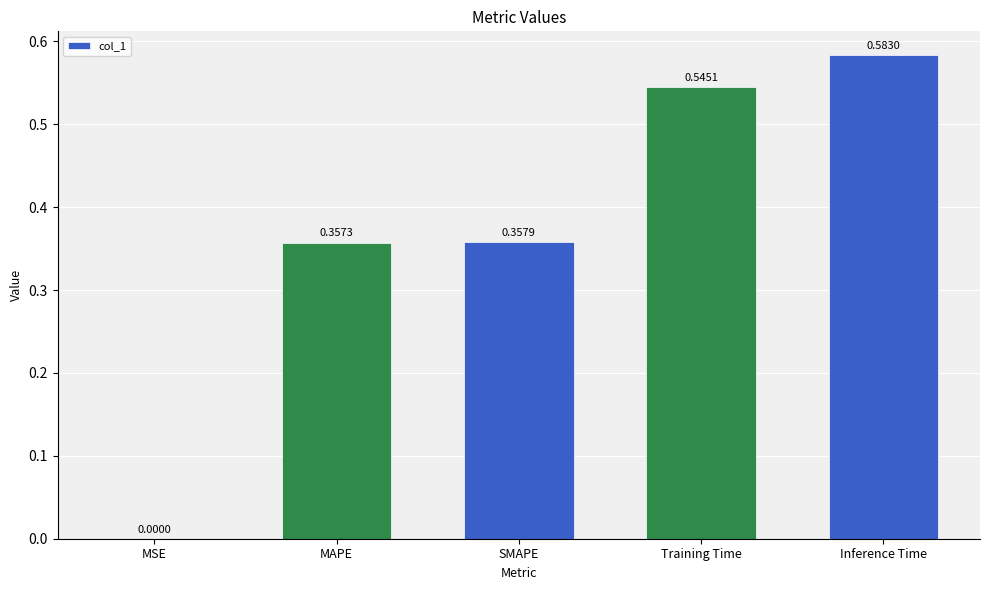

At which label is the value closest to 0?

MSE